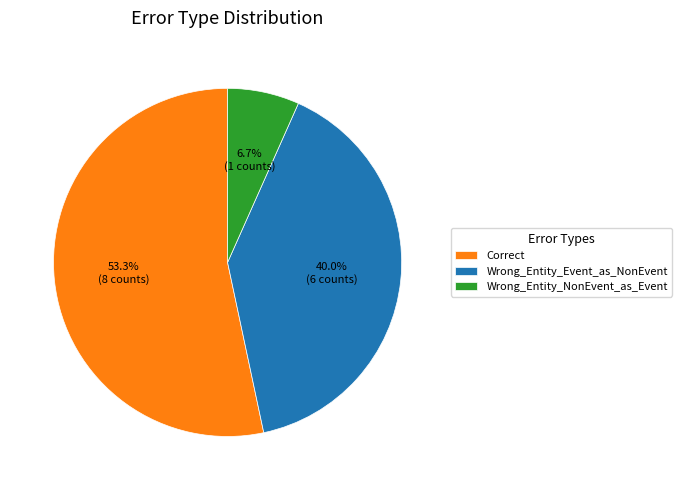

Which slice represents more than half of the pie?

Correct